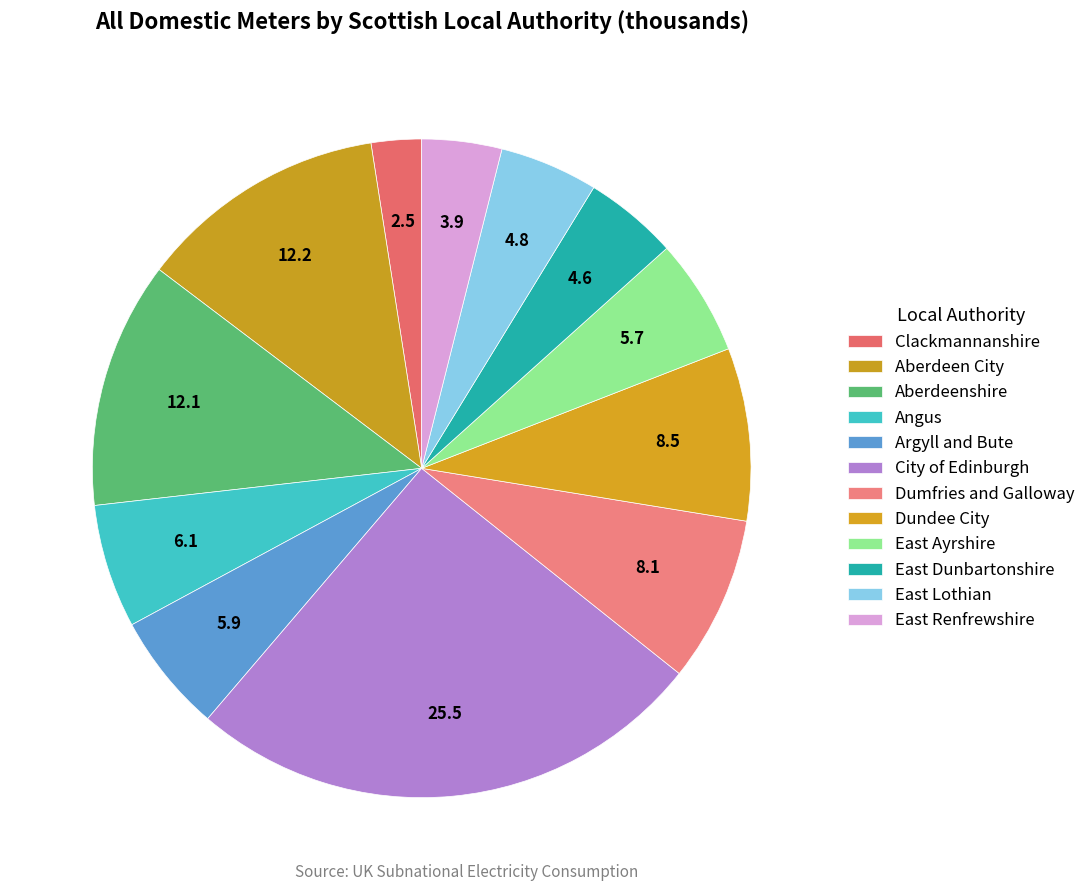

Which has a higher value, East Renfrewshire or Clackmannanshire?

East Renfrewshire